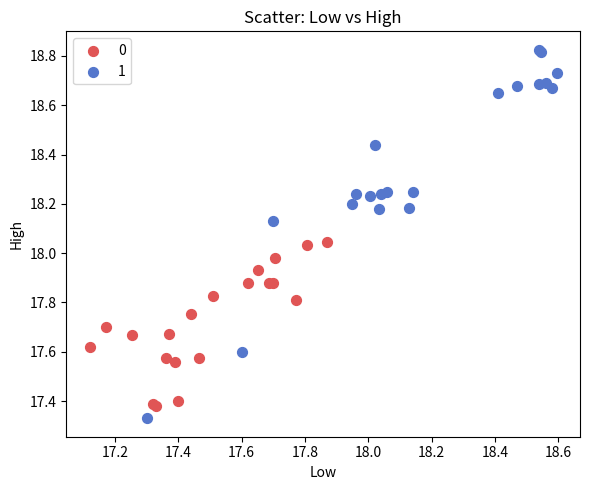

Which series has the largest Y range (max minus min)?

1